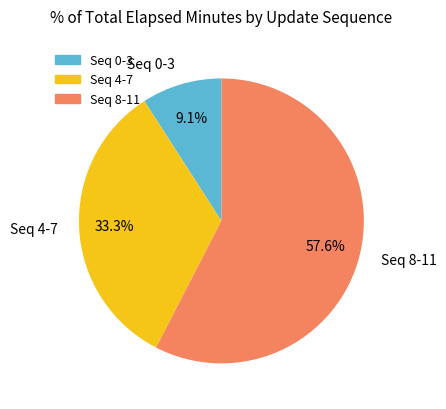

Is Seq 4-7 the majority of the pie?

No